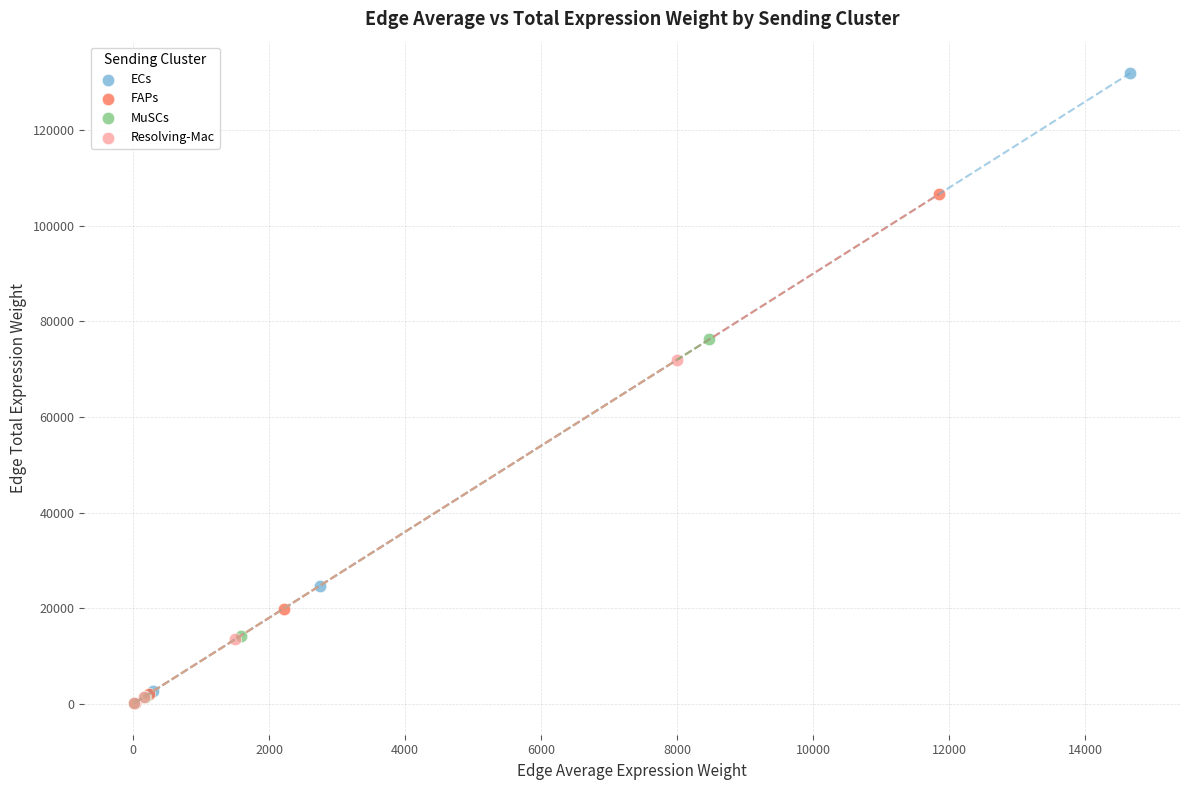

Which series has the largest Y range (max minus min)?

ECs